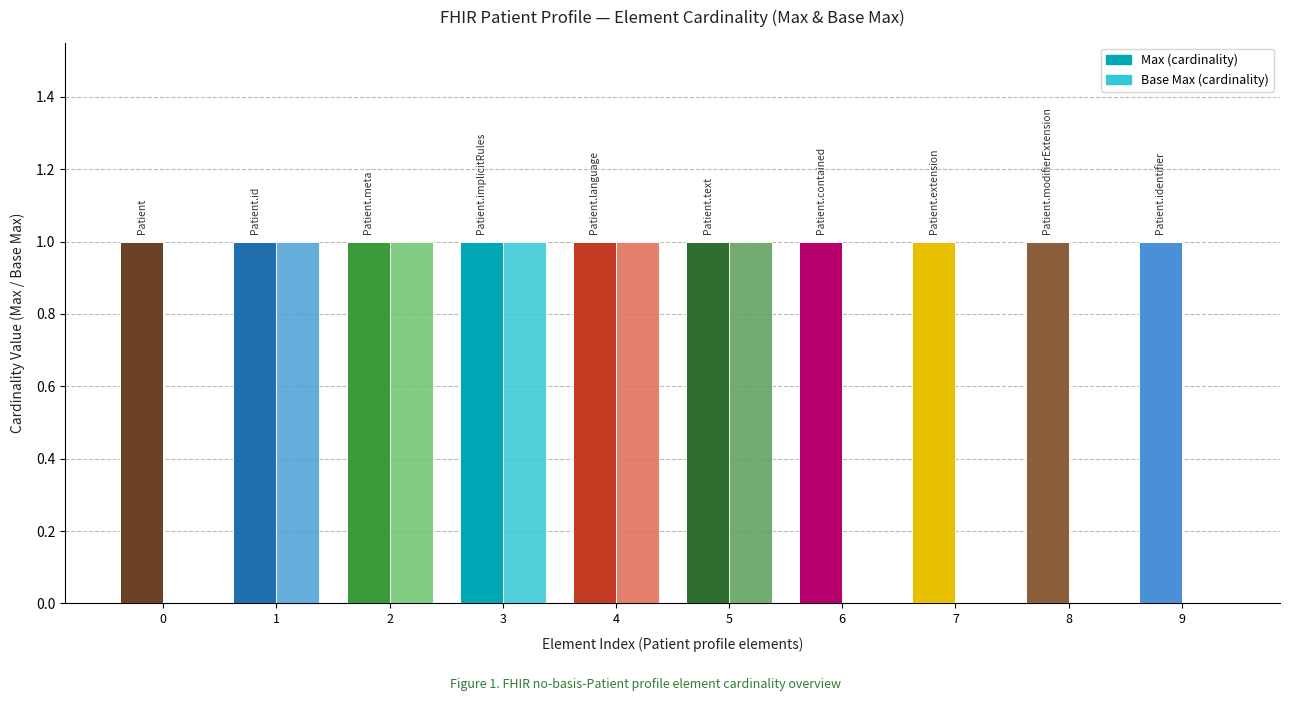

Reading right to left, list all the values displayed in this chart.

Max: 9=1	8=1	7=1	6=1	5=1	4=1	3=1	2=1	1=1	0=1
Base Max: 9=0	8=0	7=0	6=0	5=1	4=1	3=1	2=1	1=1	0=0